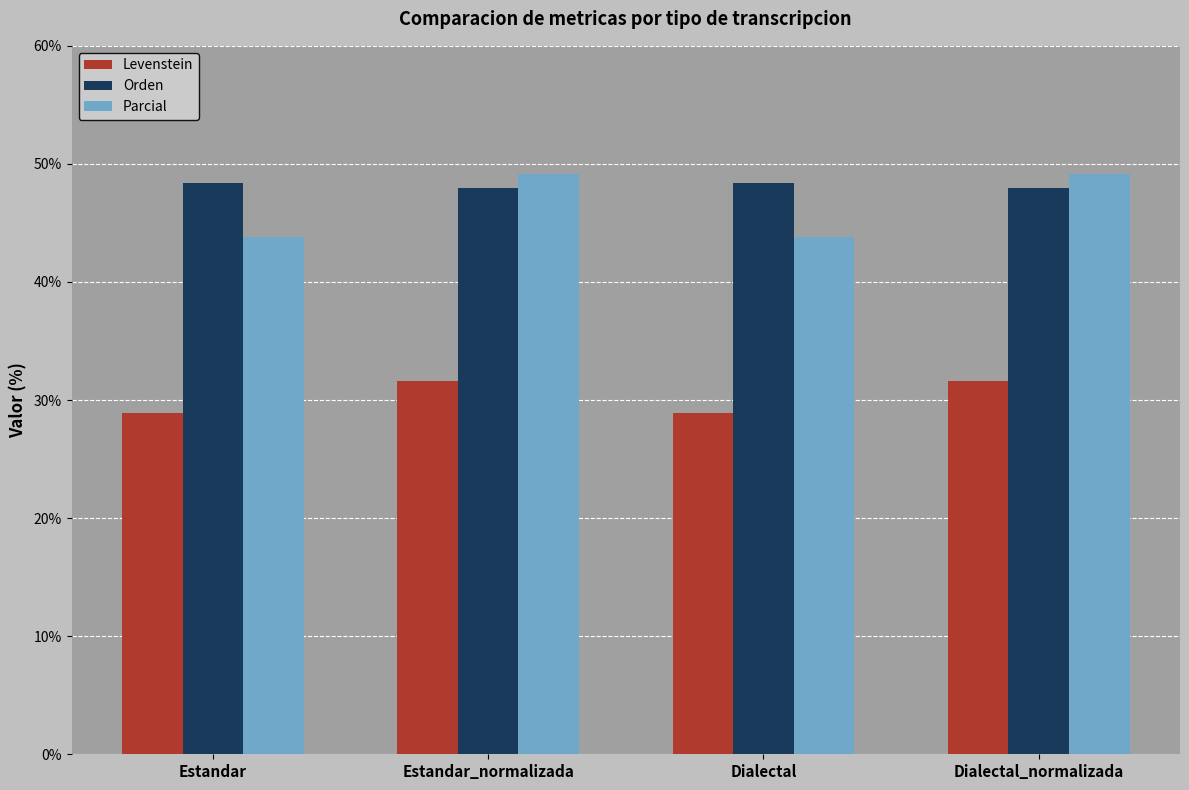

Which series changed the most between Estandar_normalizada and Dialectal?

Parcial